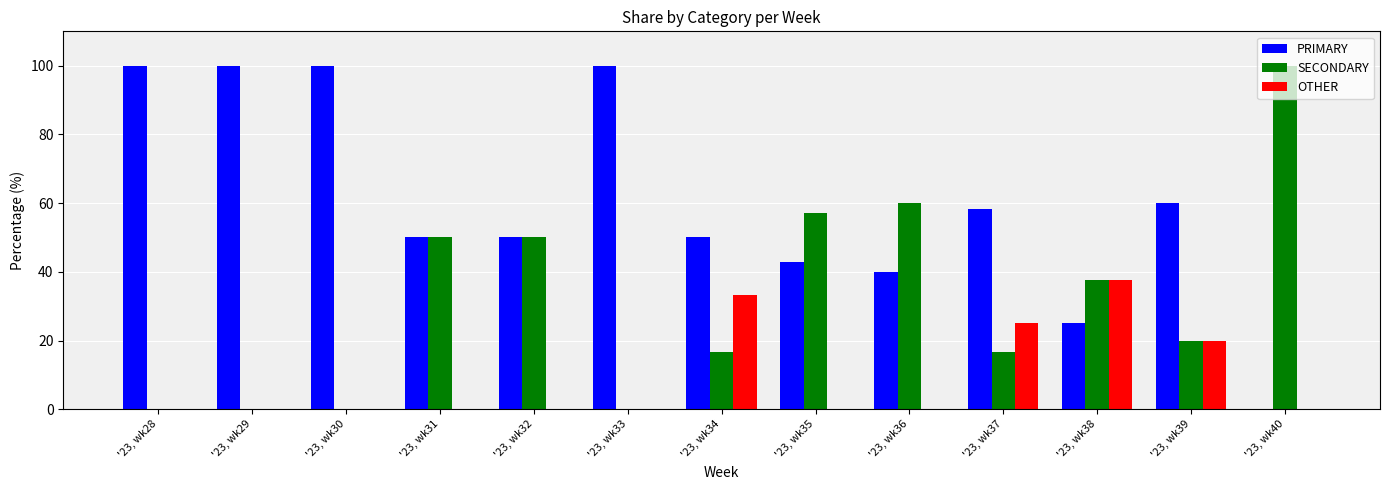

What is the sum of the OTHER values at '23, wk39 and '23, wk34?

53.3